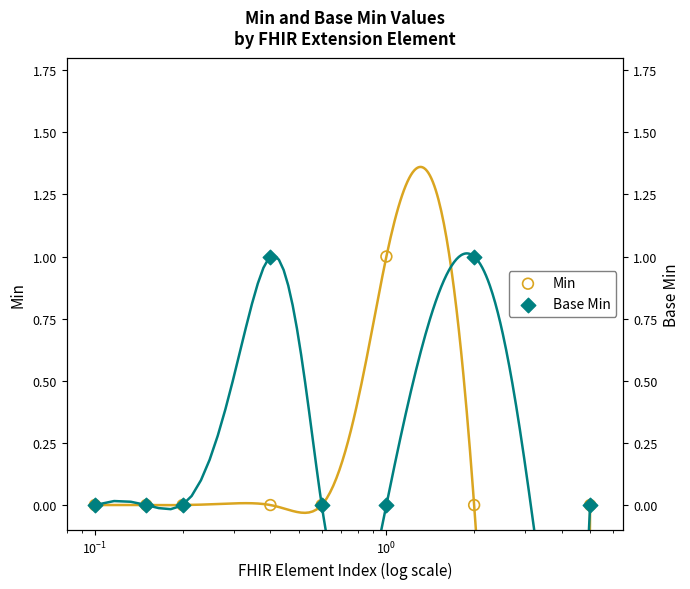

Which series reaches the maximum Y coordinate?

Min